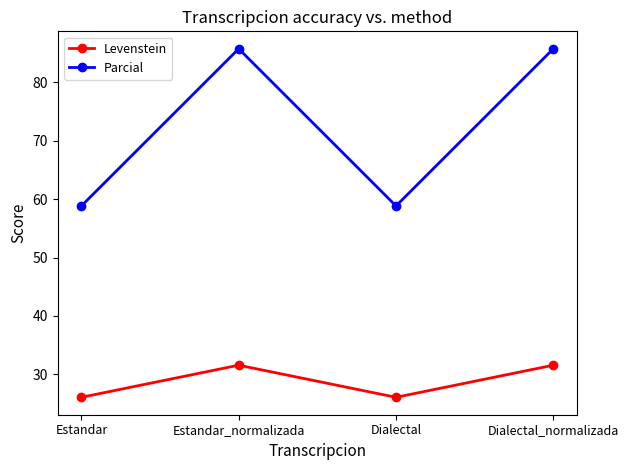

Reading left to right, what are all the values shown in this chart?

Levenstein: Estandar=26.1	Estandar_normalizada=31.6	Dialectal=26.1	Dialectal_normalizada=31.6
Parcial: Estandar=58.8	Estandar_normalizada=85.7	Dialectal=58.8	Dialectal_normalizada=85.7